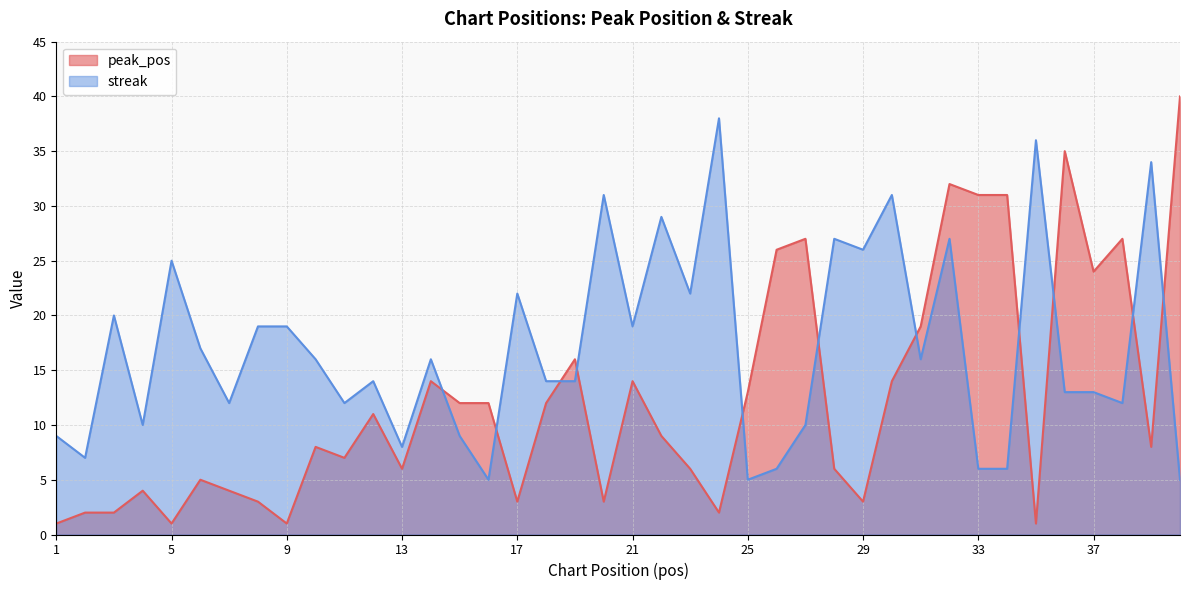

How many times do peak_pos and streak cross each other?

11